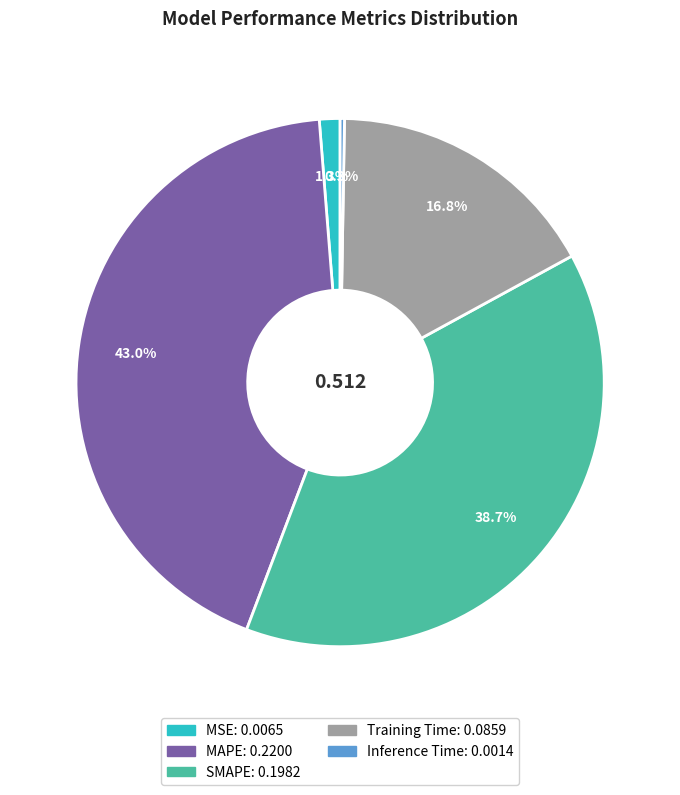

To the nearest percent, what portion does MSE represent?

1%